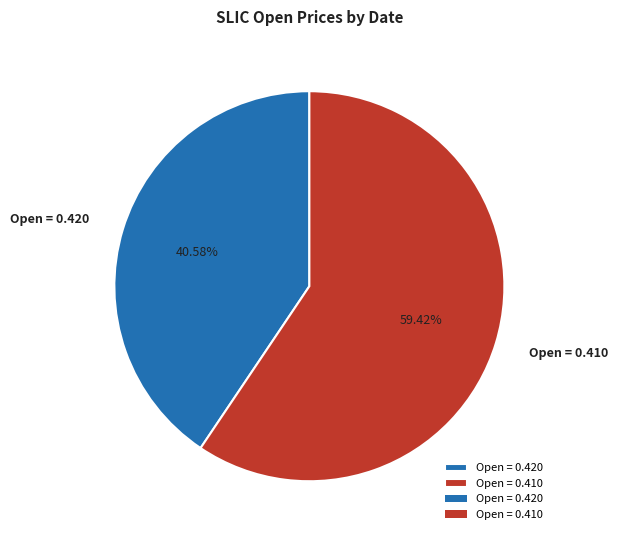

Does Open = 0.420 account for over 50% of the chart?

No